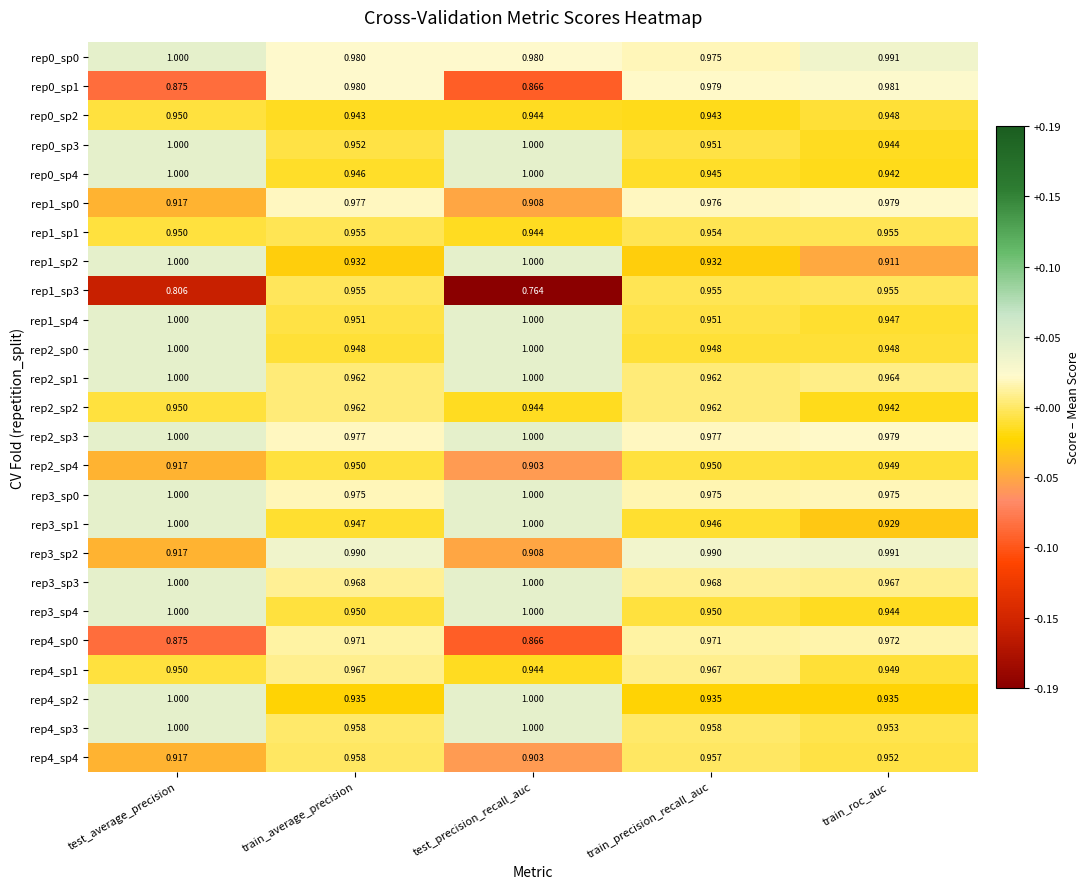

At which label does rep0_sp2 reach its peak?

test_average_precision